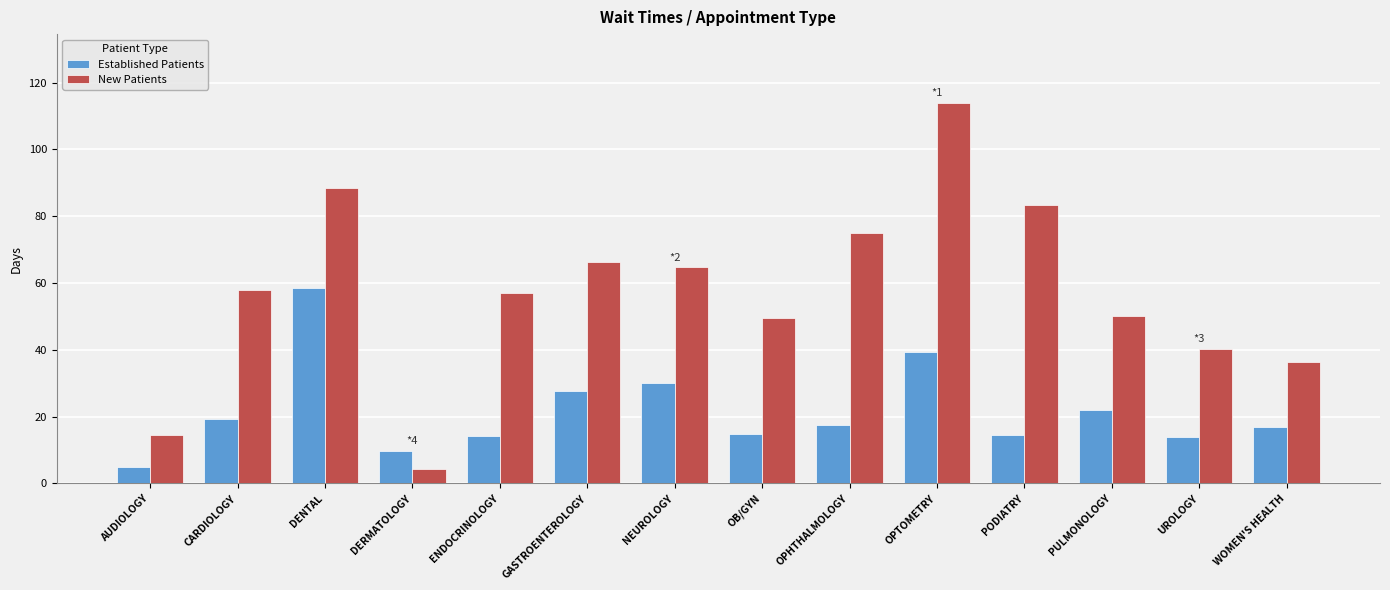

What is the label of the 12th bar from the right?

DENTAL